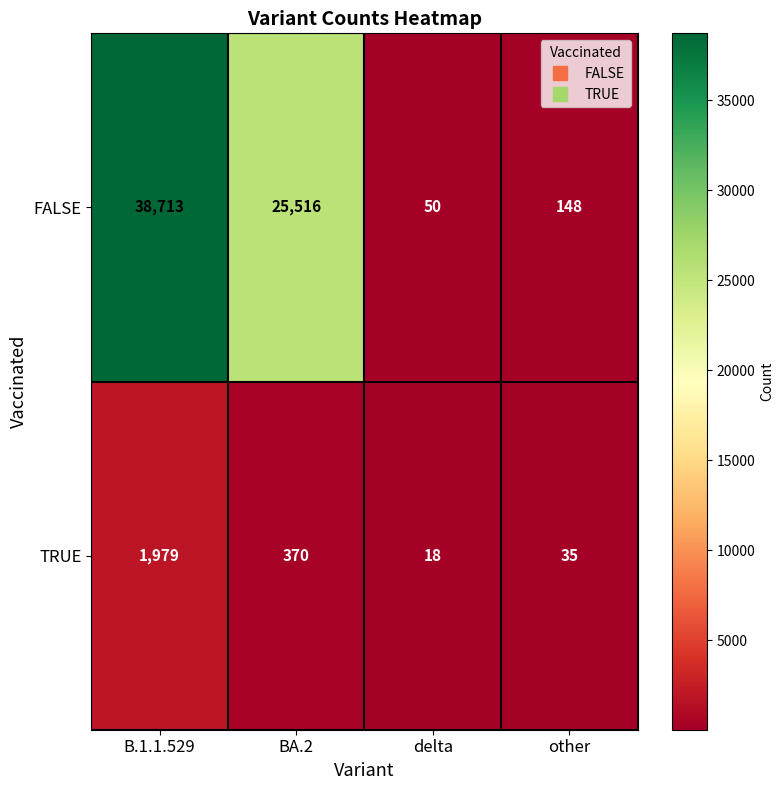

What is the greatest value displayed?

38713